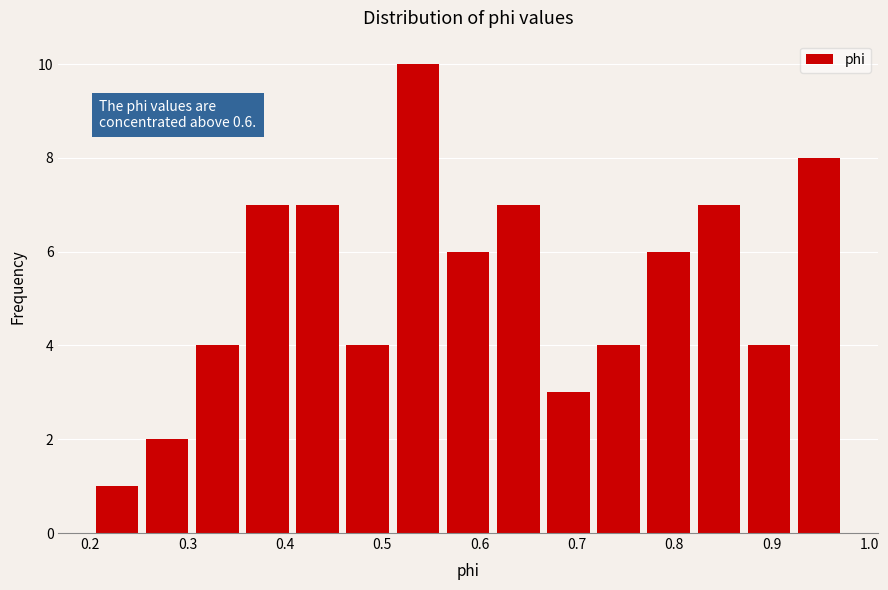

Which range on the x-axis has the tallest bar?

0.51 to 0.57